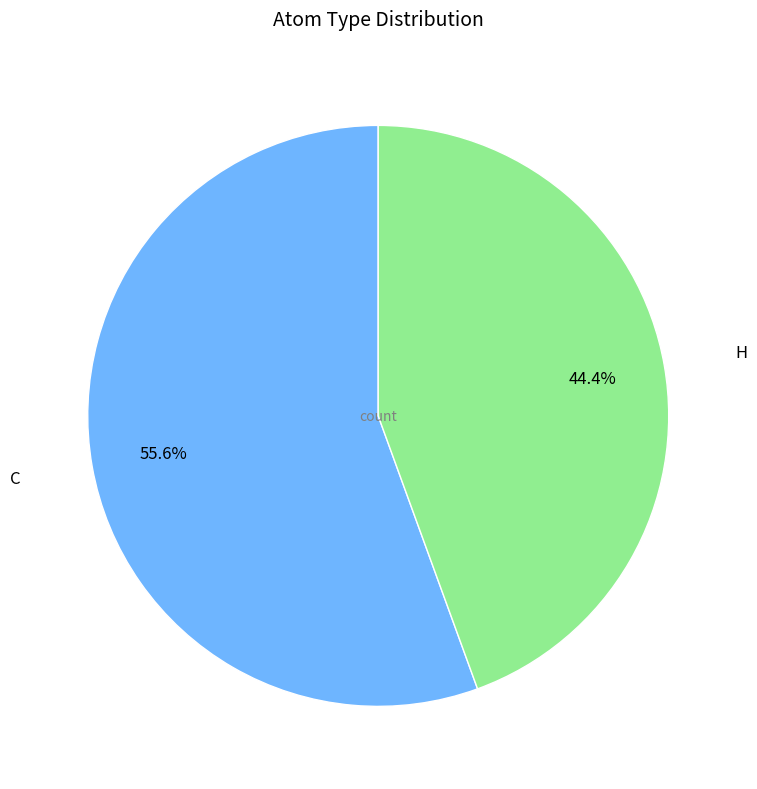

What is the smallest slice in the pie chart?

H